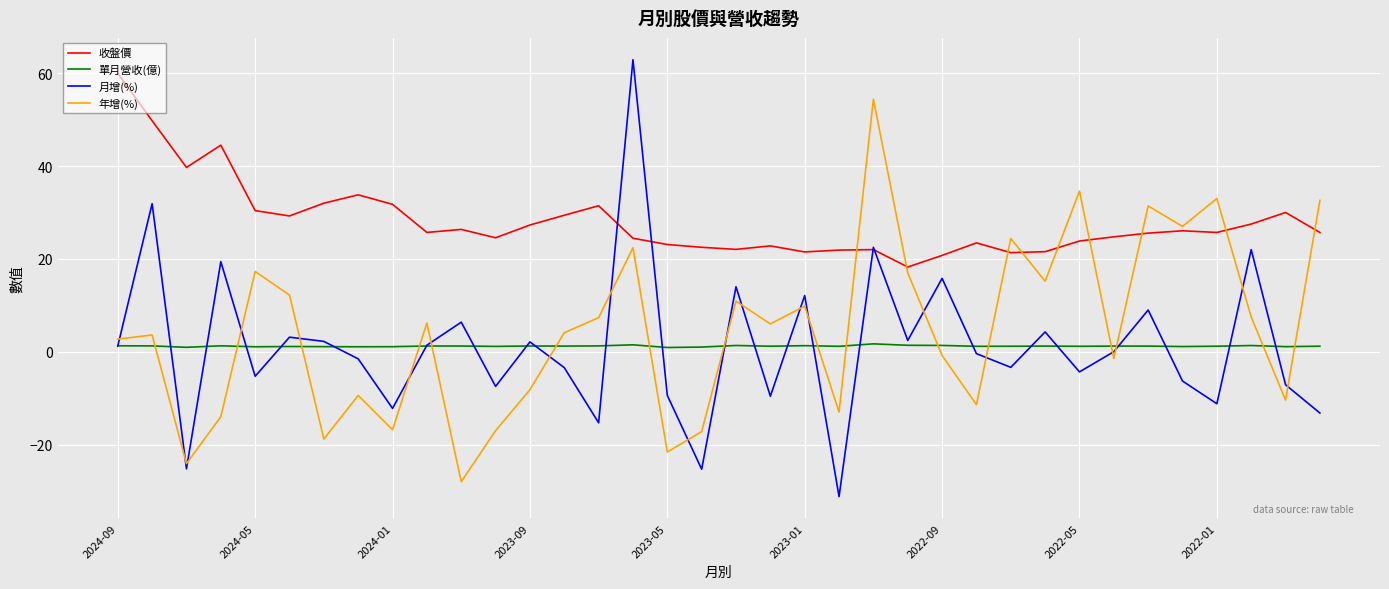

How many lines are shown in the chart?

4